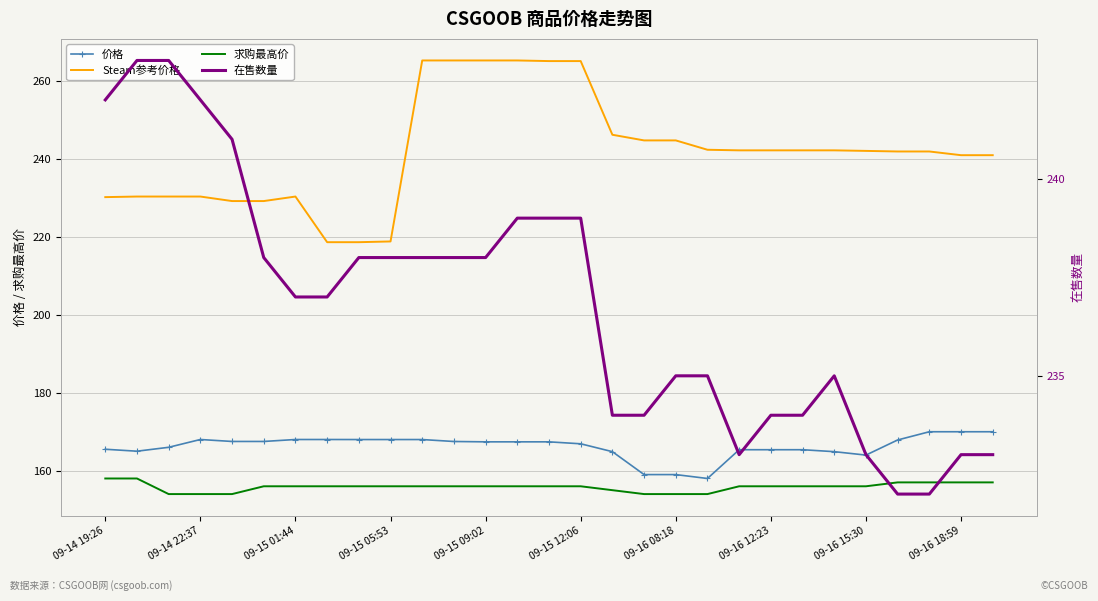

Between 24 and 10, which is larger?

10